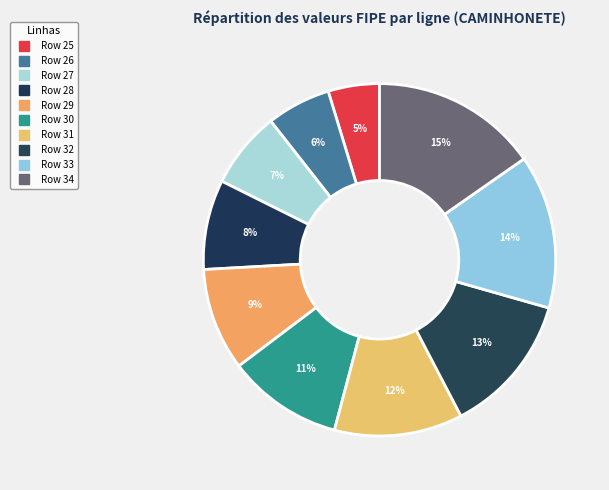

Does any single category account for the majority?

No